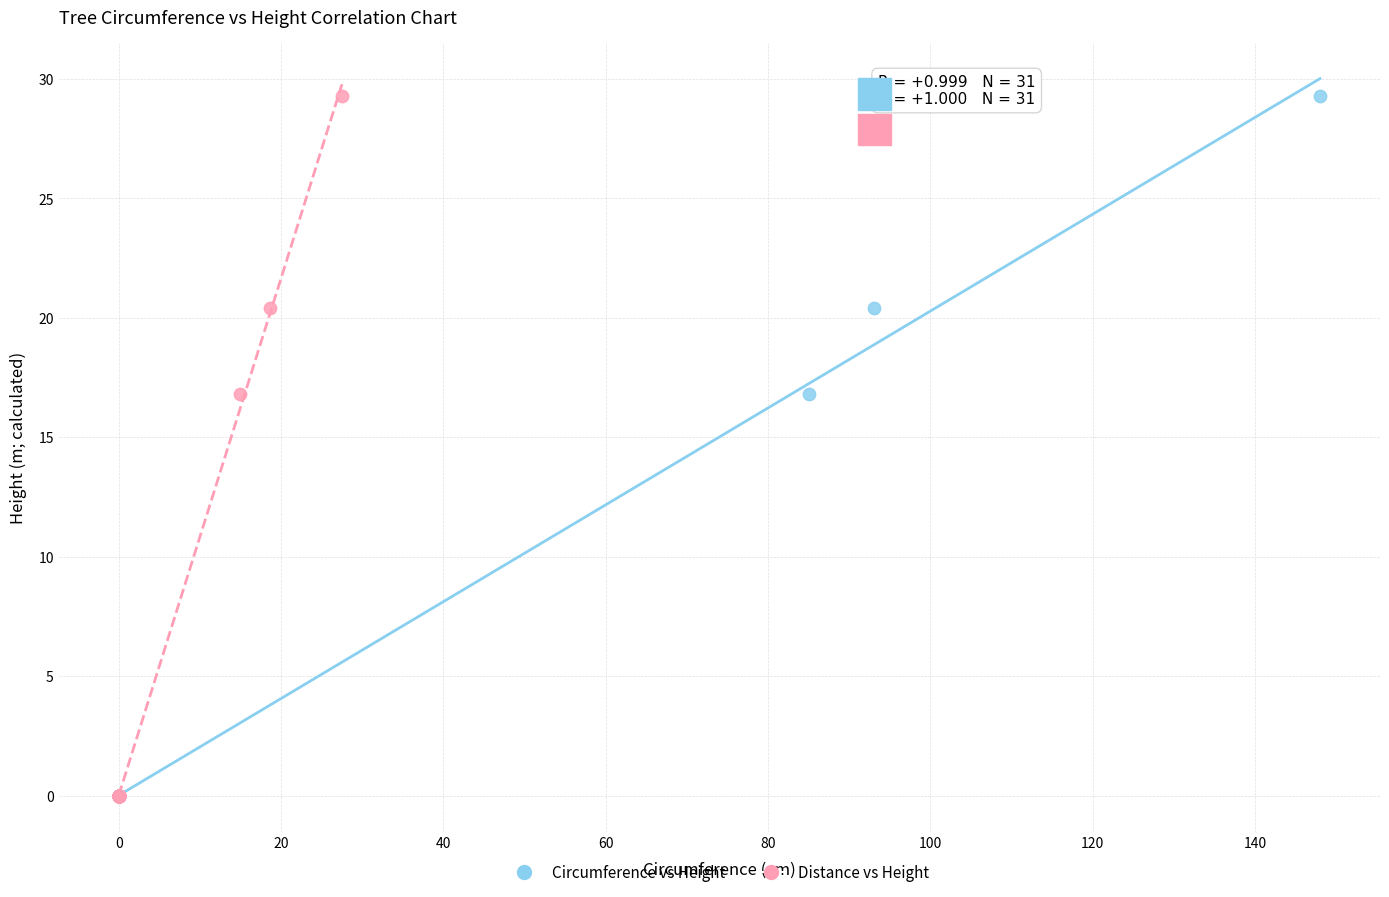

What are all the series names shown in the legend?

Circumference vs Height, Distance vs Height